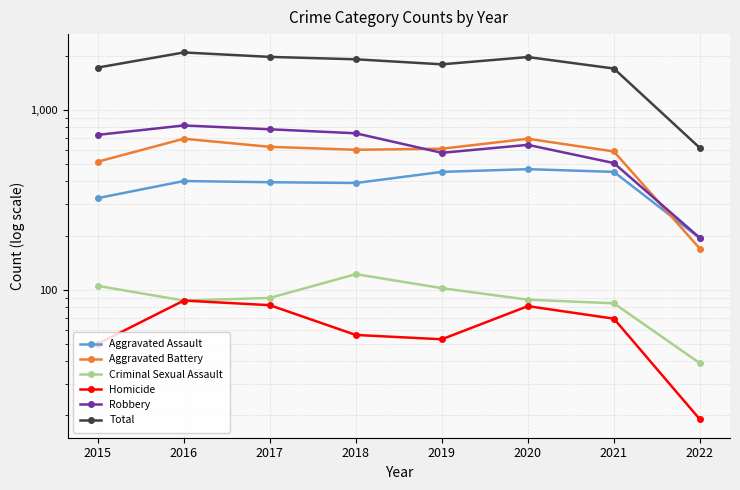

Rank the series by their maximum value, from highest to lowest.

Total, Robbery, Aggravated Battery, Aggravated Assault, Criminal Sexual Assault, Homicide